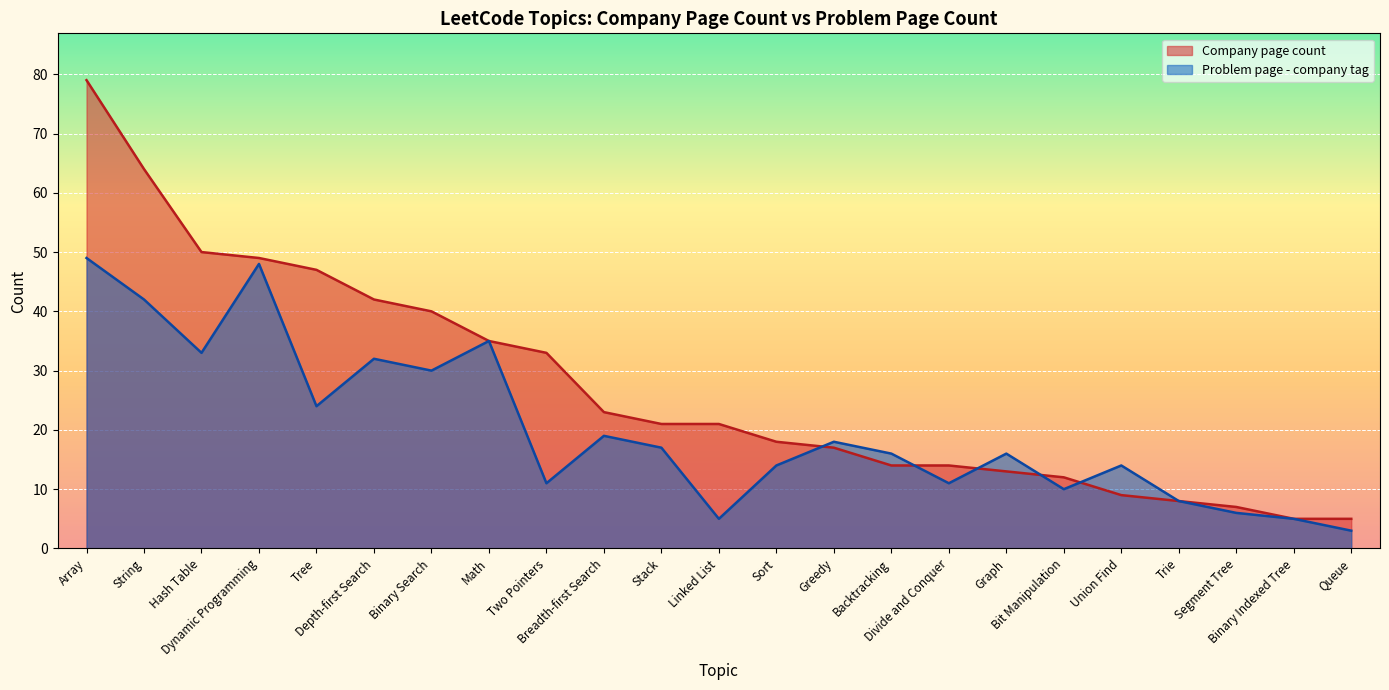

Rank the categories by Company page count value from highest to lowest.

Array, String, Hash Table, Dynamic Programming, Tree, Depth-first Search, Binary Search, Math, Two Pointers, Breadth-first Search, Stack, Linked List, Sort, Greedy, Backtracking, Divide and Conquer, Graph, Bit Manipulation, Union Find, Trie, Segment Tree, Binary Indexed Tree, Queue